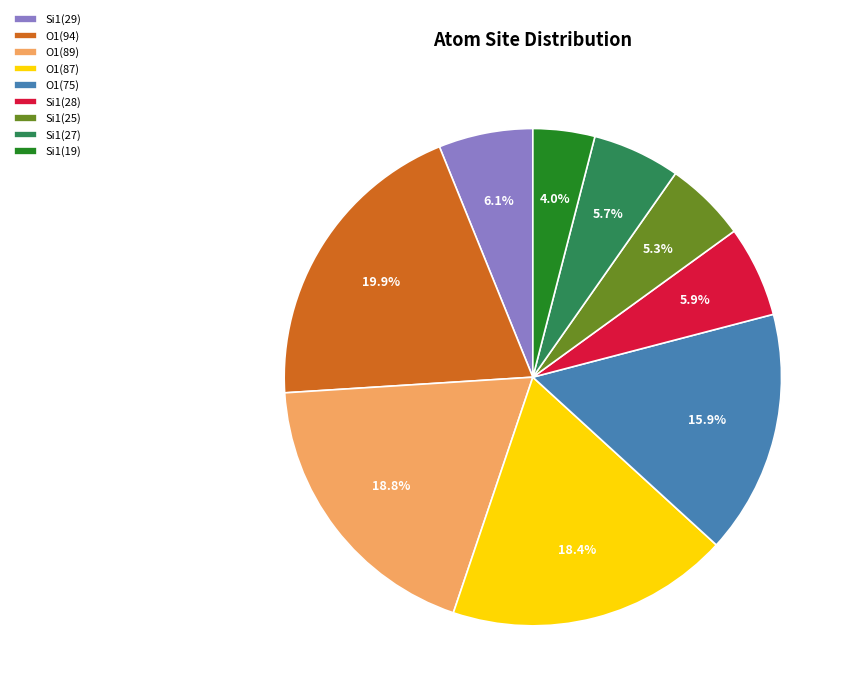

Does any single category account for the majority?

No